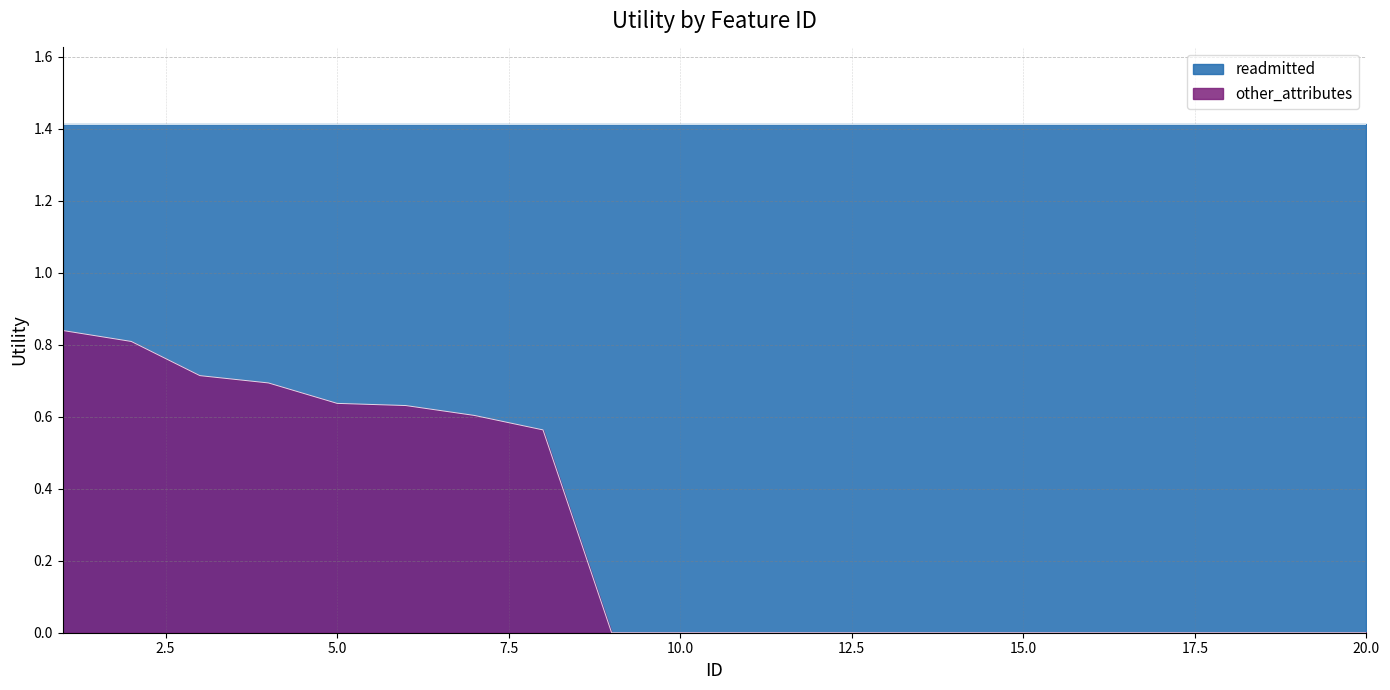

Which category has the lowest value across all series?

9